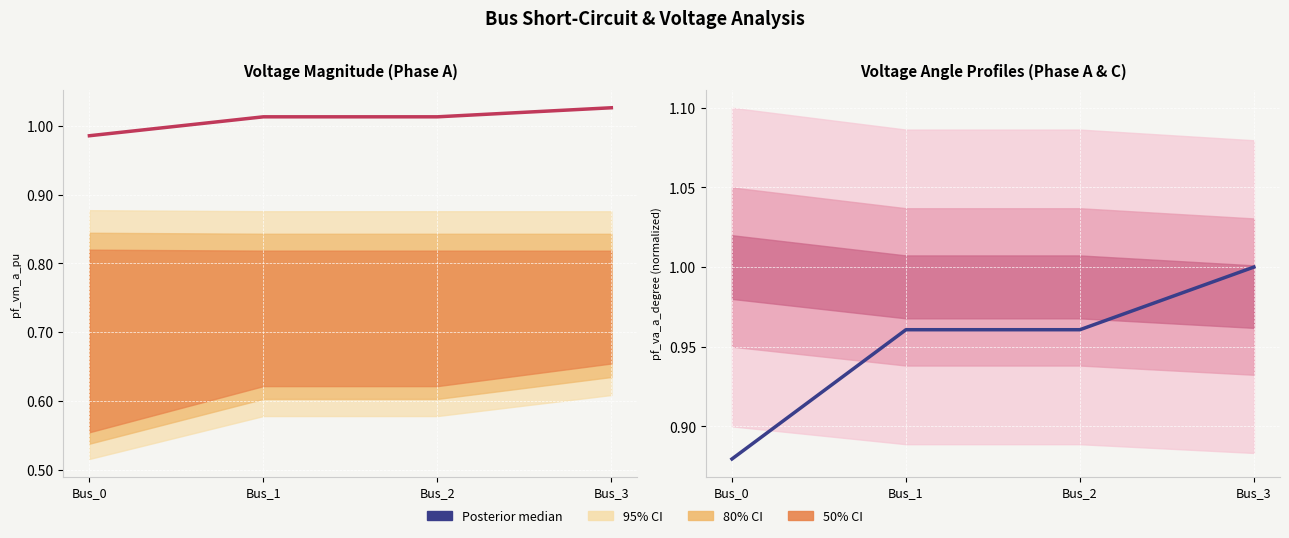

The value at Bus_0 is 0.9. True or false?

True